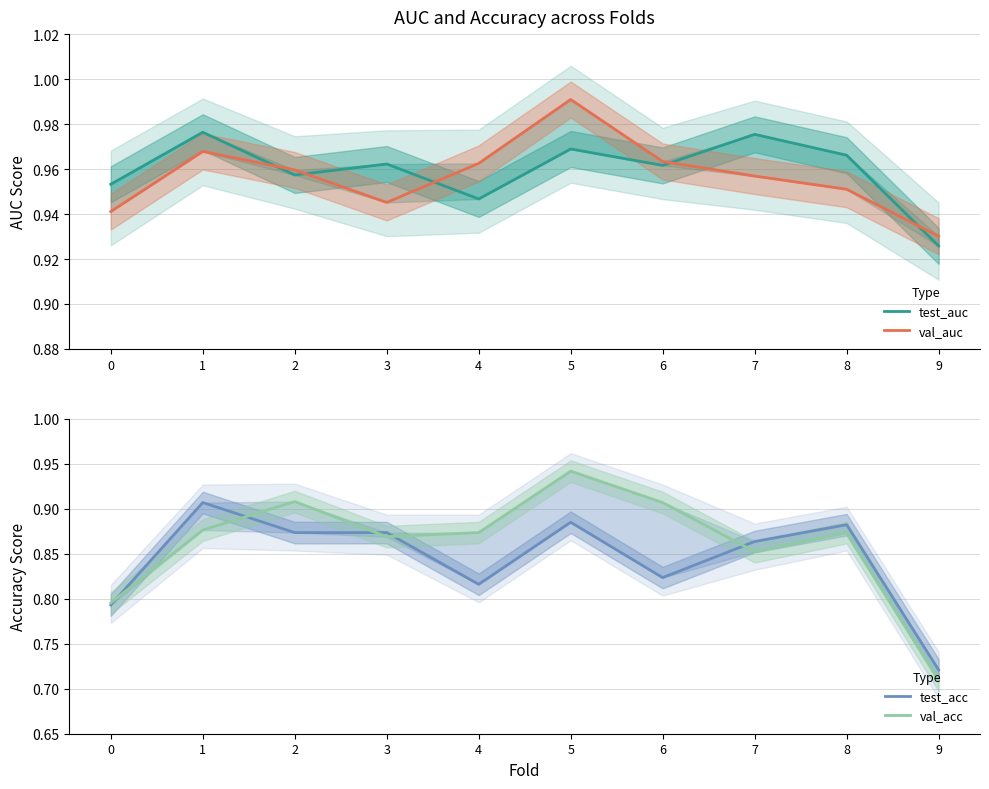

How many lines are shown in the chart?

4